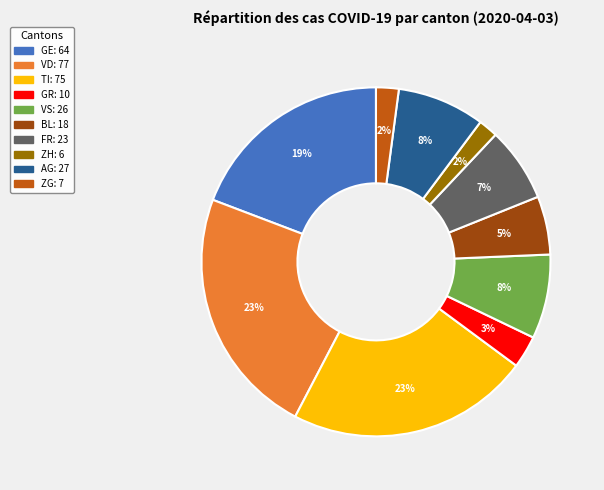

Is there any slice that represents more than half of the pie?

No